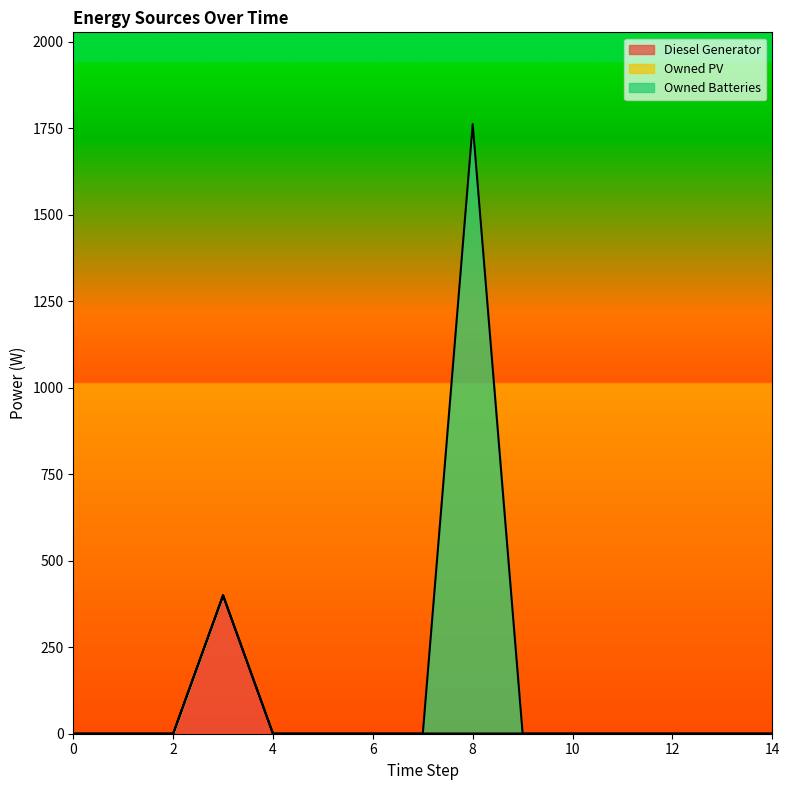

What are all the series names shown in the legend?

Diesel Generator, Owned PV, Owned Batteries